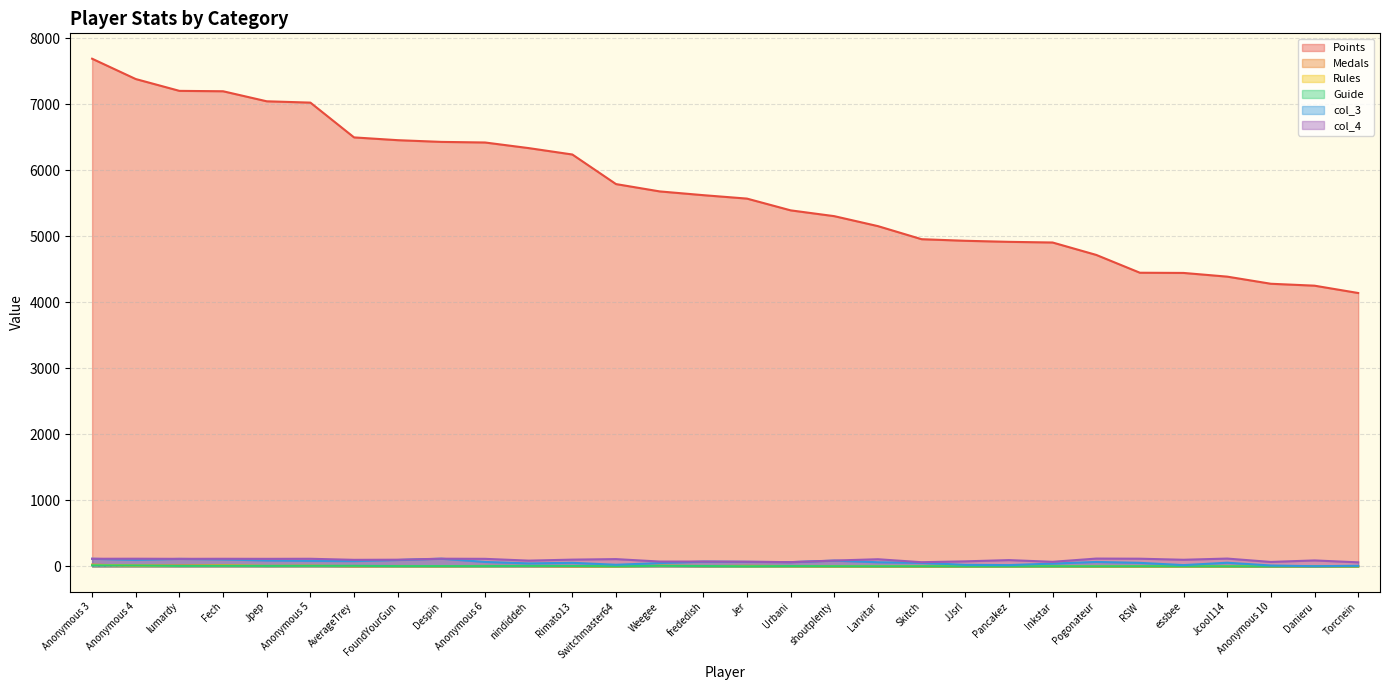

True or false: Rules and col_4 cross at least once.

False